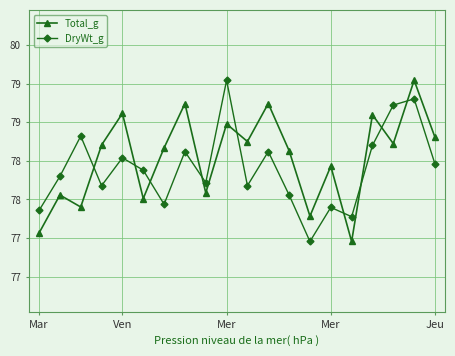

Is this an area chart (filled region under the line)?

No